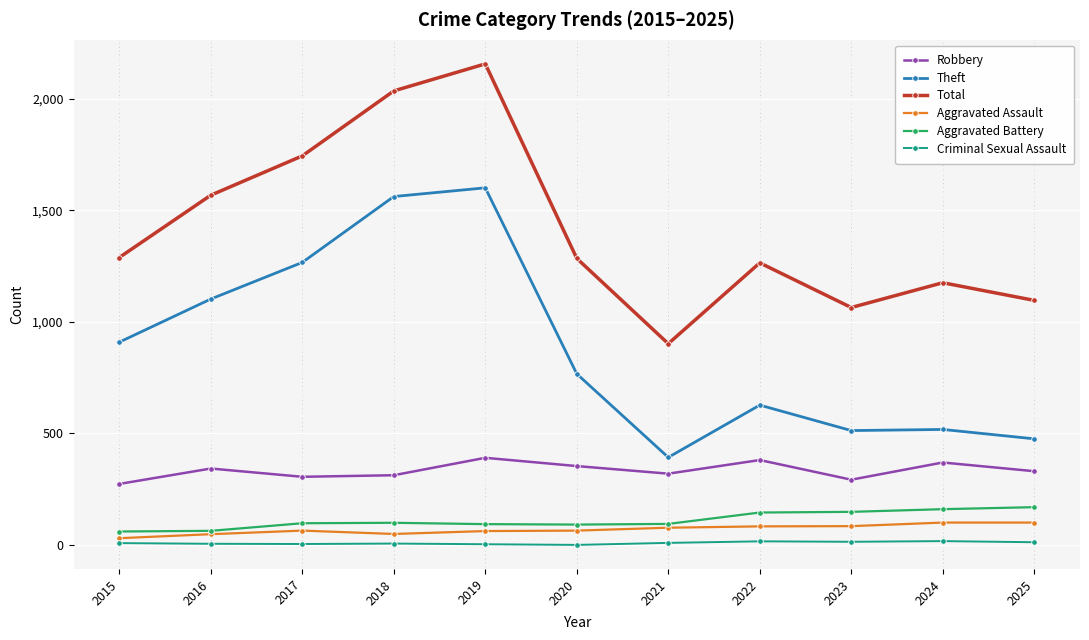

Is it true that Robbery equals 313 at 2018?

True